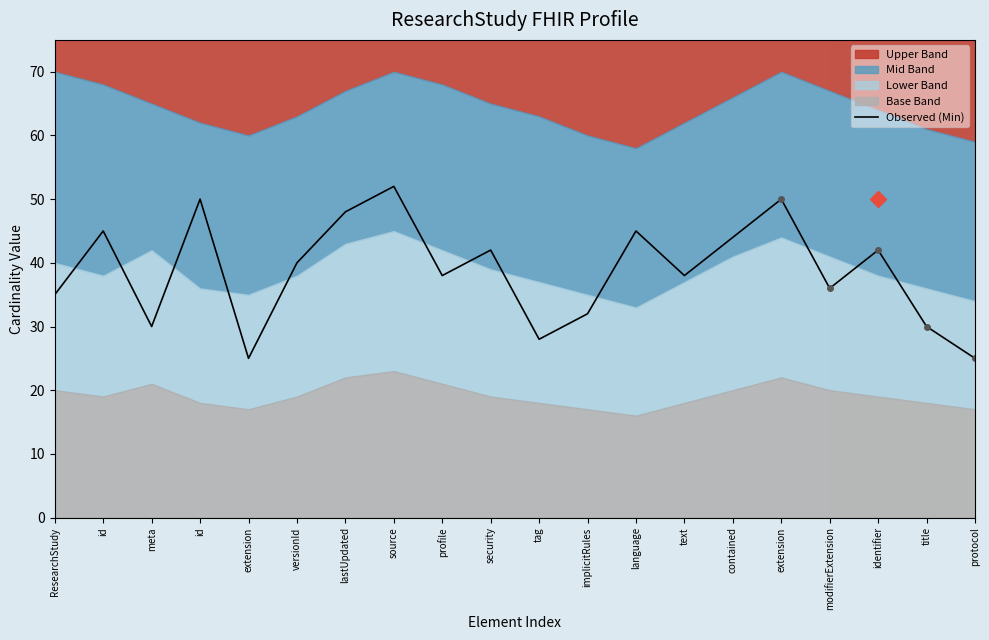

Reading left to right, what are all the values shown in this chart?

ResearchStudy=35	id=45	meta=30	id=50	extension=25	versionId=40	lastUpdated=48	source=52	profile=38	security=42	tag=28	implicitRules=32	language=45	text=38	contained=44	extension=50	modifierExtension=36	identifier=42	title=30	protocol=25